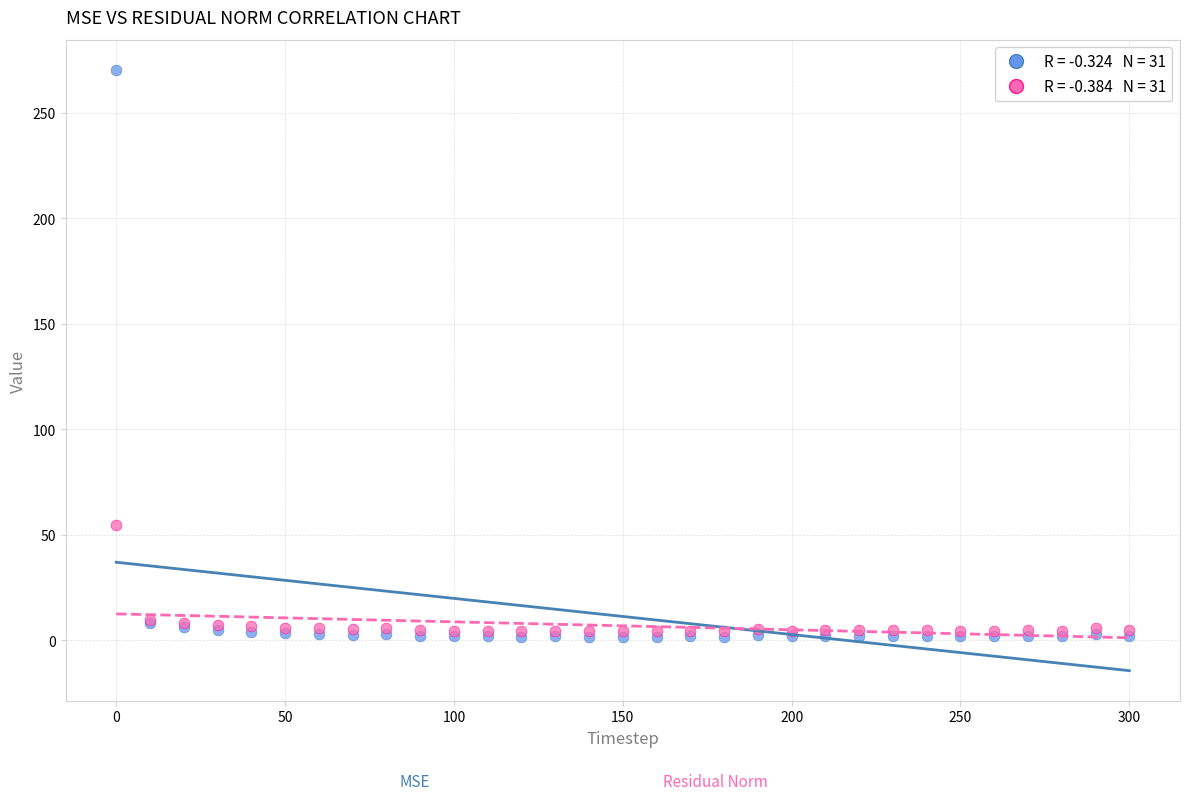

Across all series, what Y value is closest to 136?

54.5